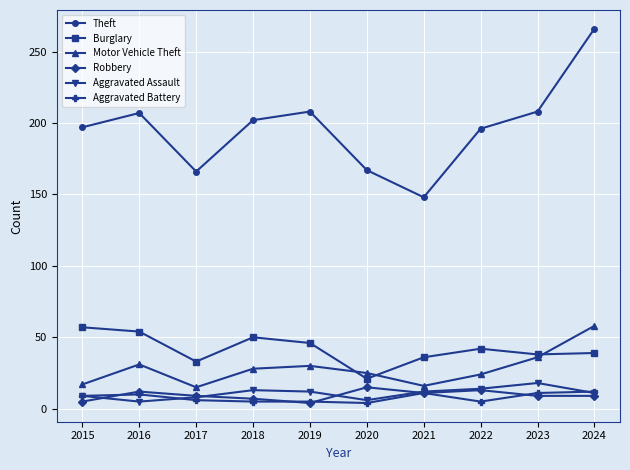

Which series has the widest spread of values?

Theft